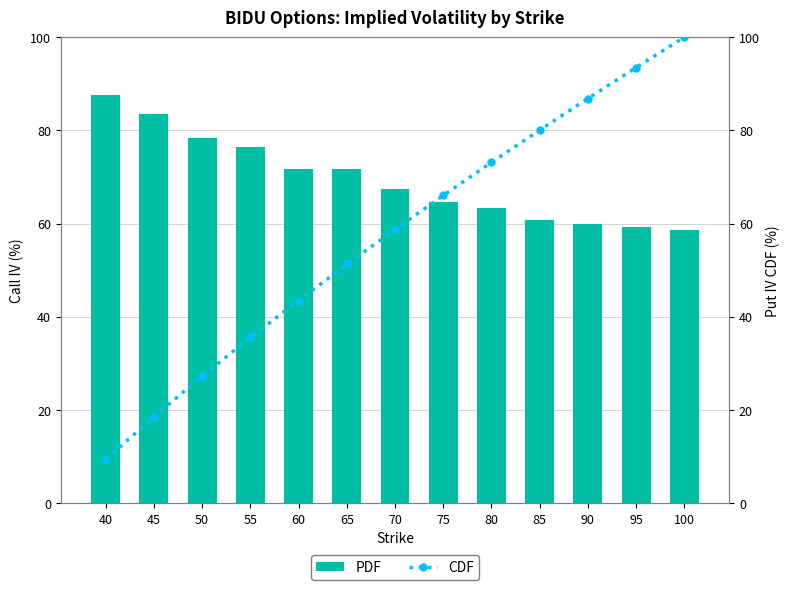

Reading left to right, what are all the values shown in this chart?

PDF: 87.6	83.6	78.4	76.5	71.7	71.8	67.3	64.5	63.4	60.9	59.9	59.2	58.6
CDF: 9.3	18.5	27.2	35.5	43.5	51.2	58.7	66.0	73.1	80.1	86.8	93.5	100.0